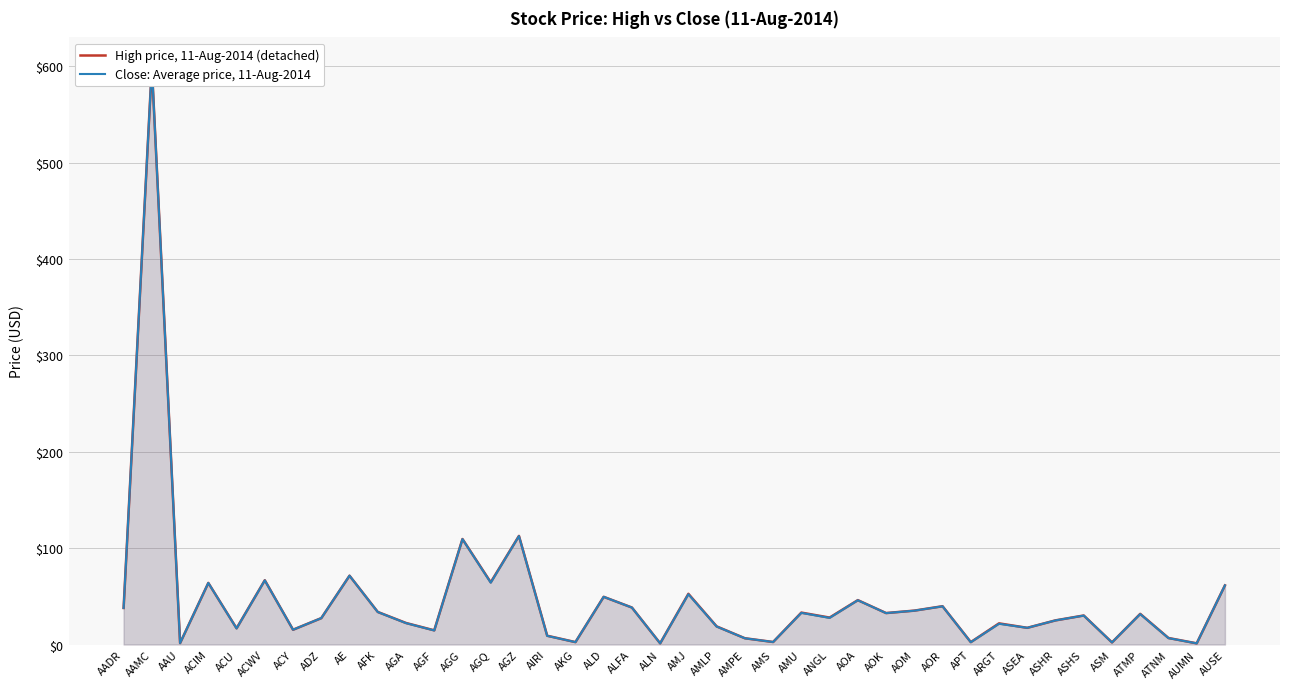

What is the sum of the Close: Average price, 11-Aug-2014 values at AGG and AGZ?

221.9